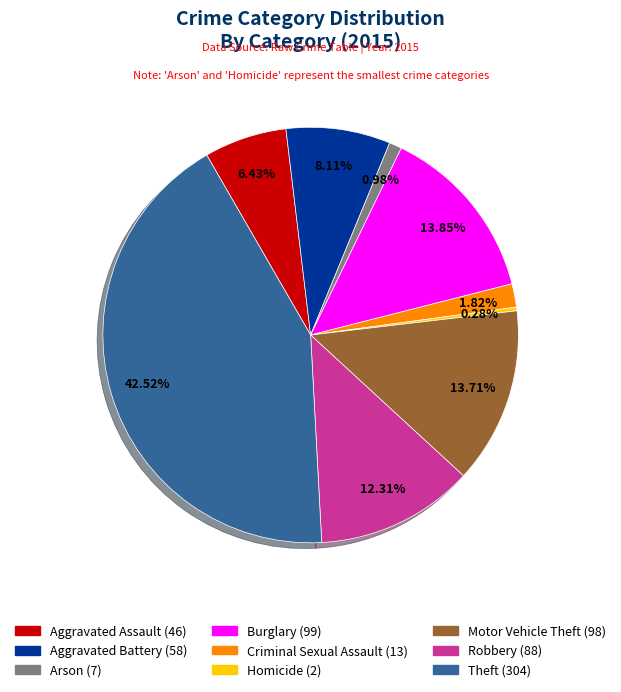

What percentage do Aggravated Assault and Arson together represent?

7.4%